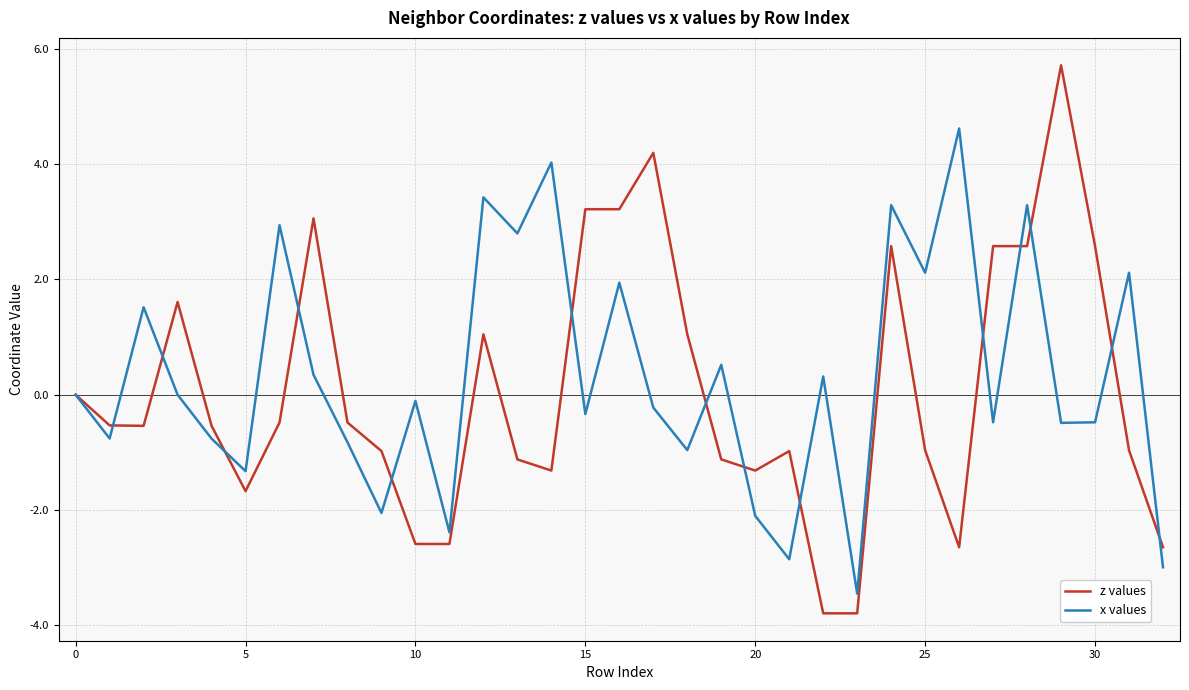

What is the sum of all x values values?

10.7